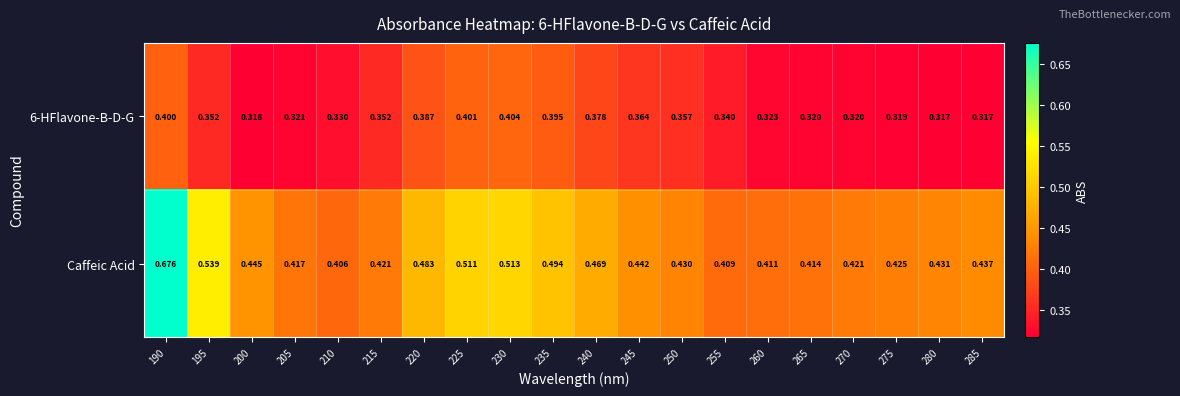

Between 190 and 250, which series saw the biggest shift?

Caffeic Acid